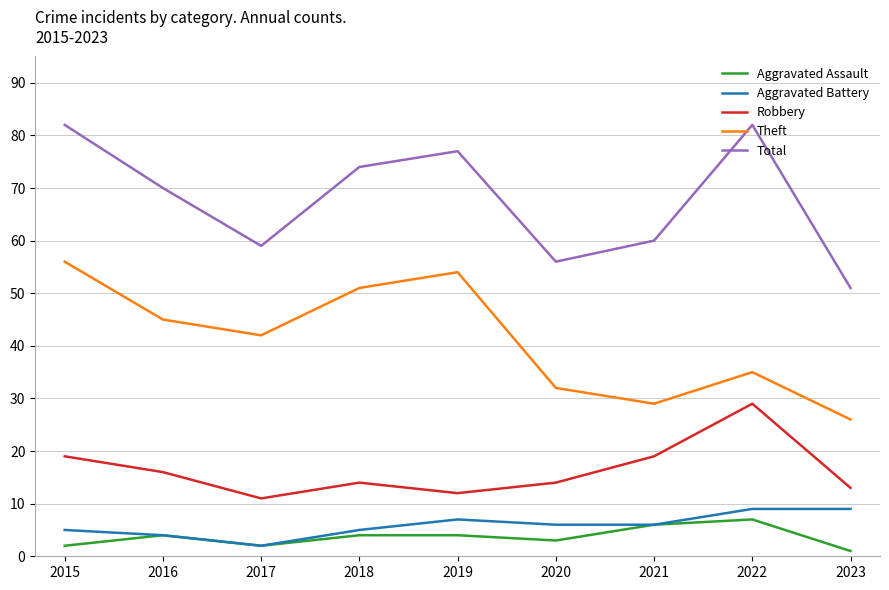

What is the difference between the Robbery values at 2018 and 2015?

5